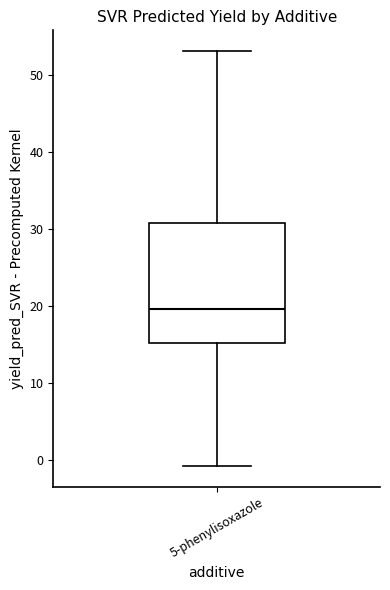

Where does the median line of the box for 5-phenylisoxazole sit on the y-axis? The values are not printed on the chart, so give them approximately, as read against the axis.

20